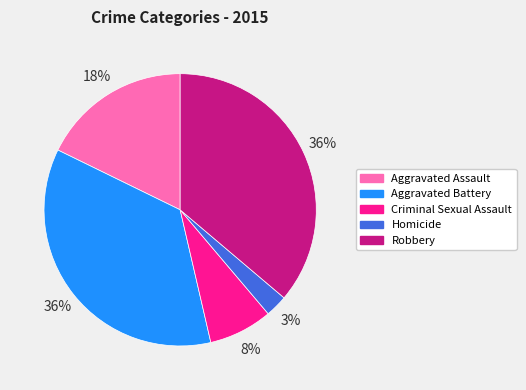

Approximately how many times larger is the value at Aggravated Assault compared to Aggravated Battery?

0.5